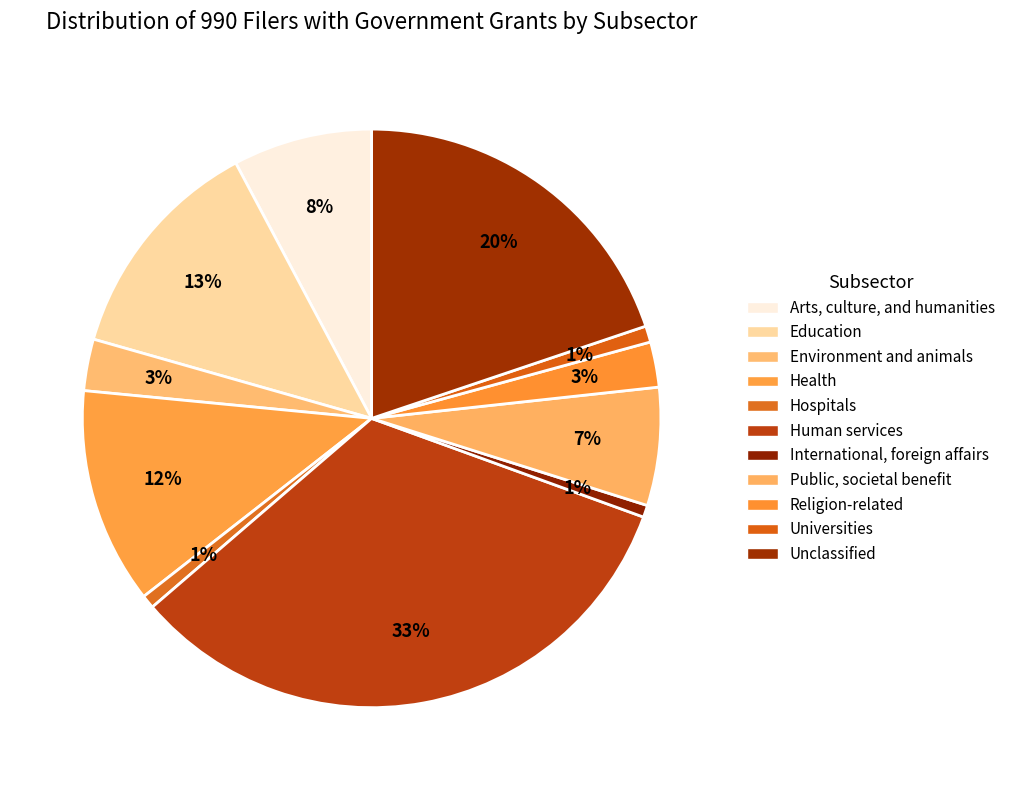

Approximately how many times larger is the value at Universities compared to Arts, culture, and humanities?

0.1